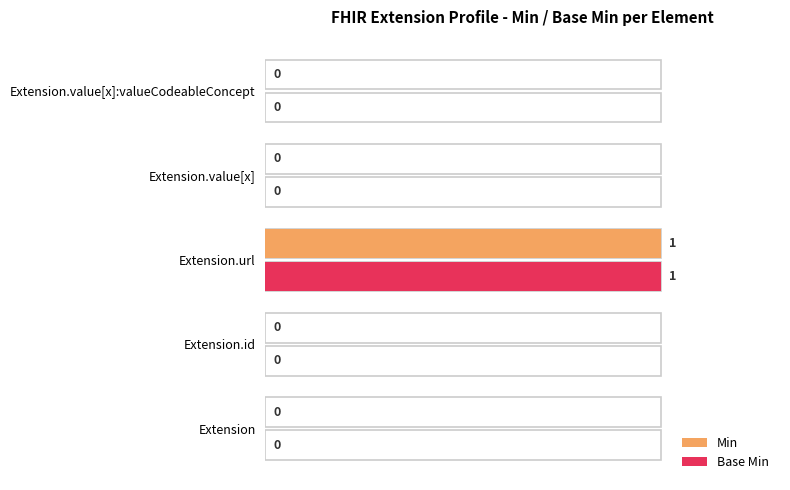

How many data points in Base Min are above 0?

1